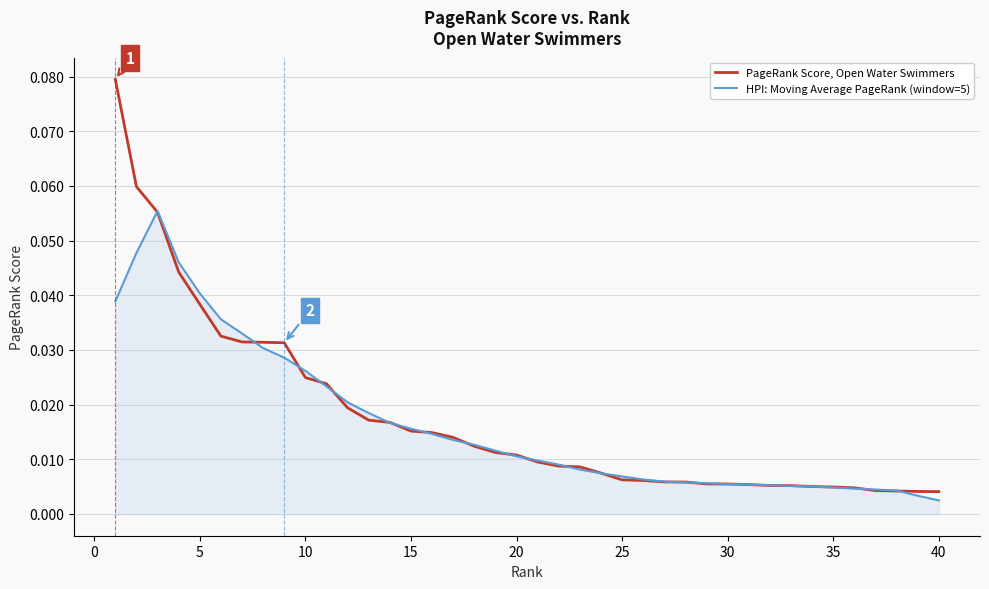

List the series in order of their peak value, highest first.

PageRank Score, Open Water Swimmers, HPI: Moving Average PageRank (window=5)